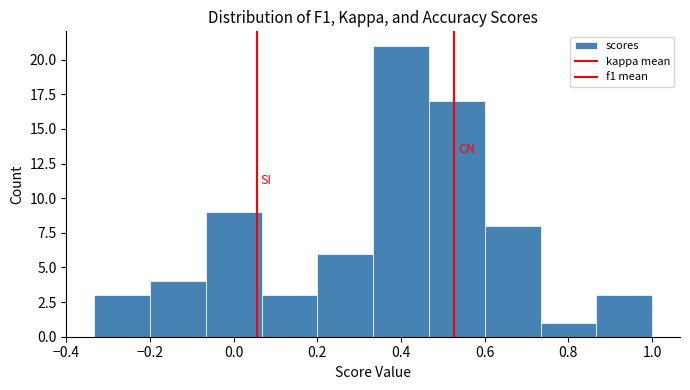

What is the height of the bar covering 0.34 to 0.46 on the x-axis? Neither the bar edges nor the heights are printed on the chart, so give them approximately, as read against the axes.

21